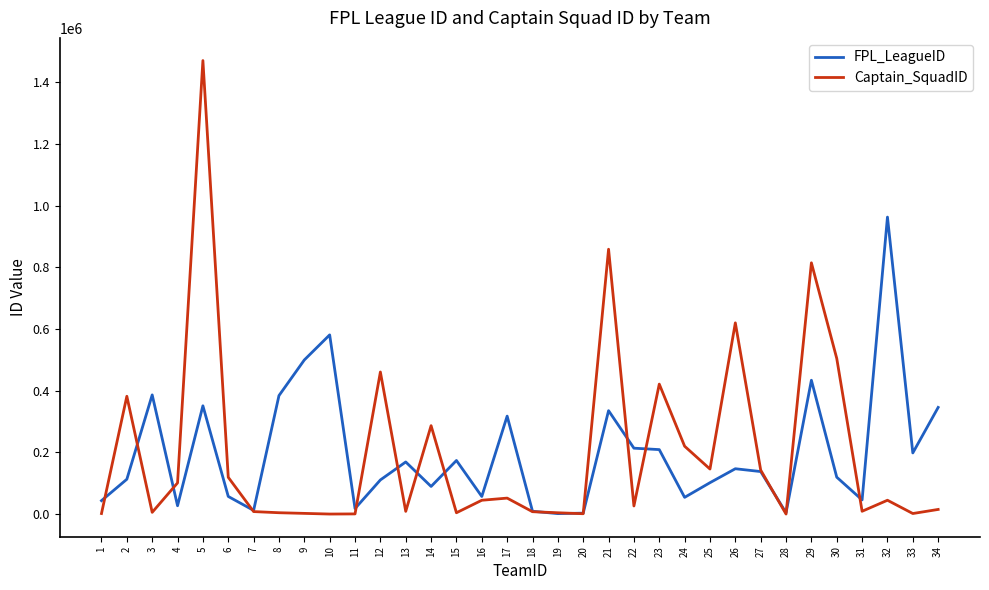

Where do Captain_SquadID and FPL_LeagueID first cross each other?

1 and 2